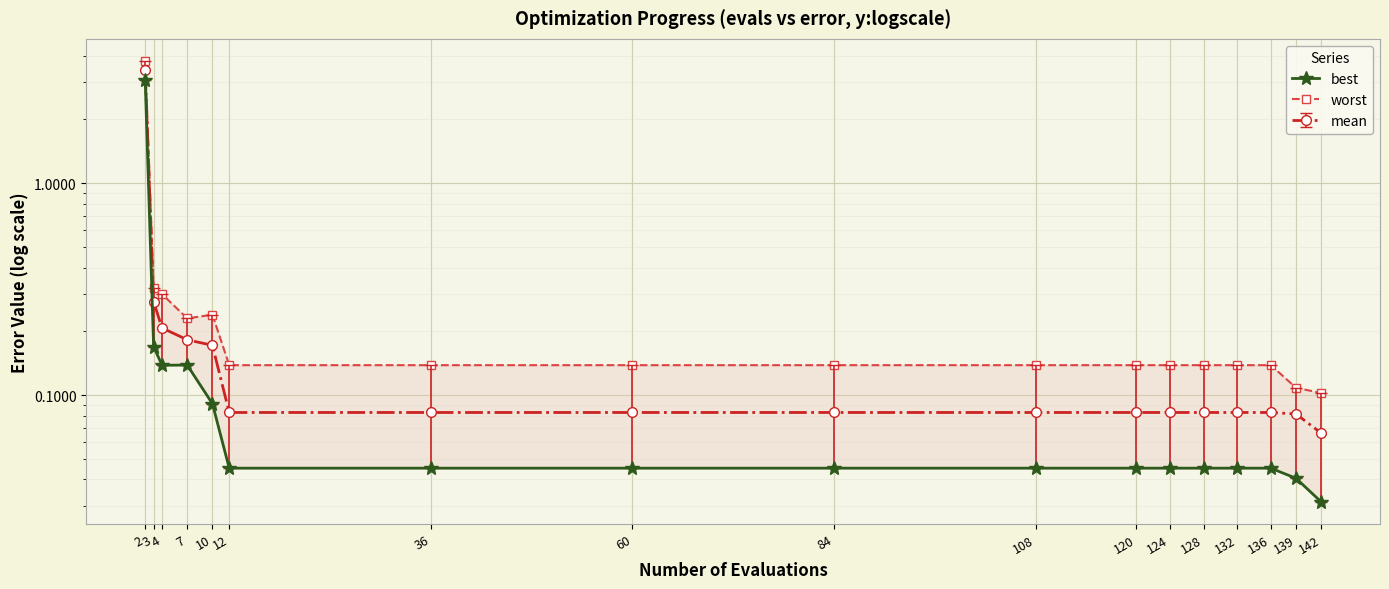

Reading left to right, transcribe all the data shown in this chart.

best: 2=3.1	3=0.2	4=0.1	7=0.1	10=0.1	12=0.0	36=0.0	60=0.0	84=0.0	108=0.0	120=0.0	124=0.0	128=0.0	132=0.0	136=0.0	139=0.0	142=0.0
worst: 2=3.8	3=0.3	4=0.3	7=0.2	10=0.2	12=0.1	36=0.1	60=0.1	84=0.1	108=0.1	120=0.1	124=0.1	128=0.1	132=0.1	136=0.1	139=0.1	142=0.1